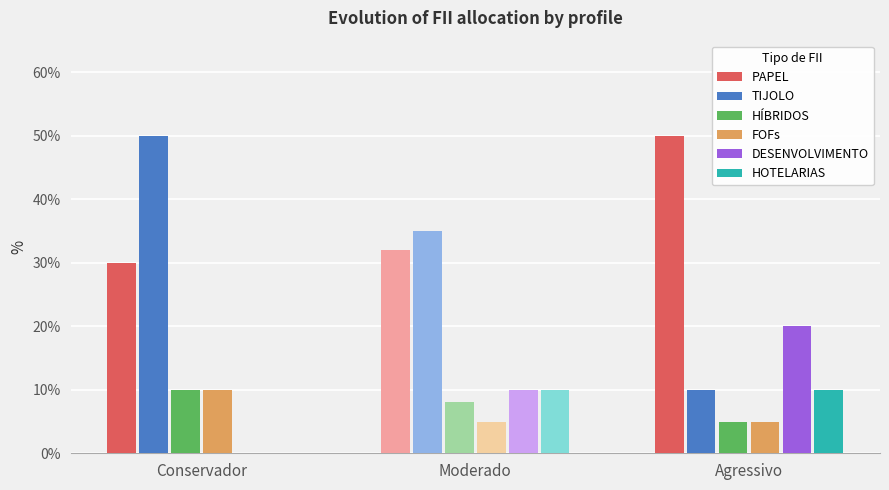

What is the label of the 1st bar from the left?

Conservador